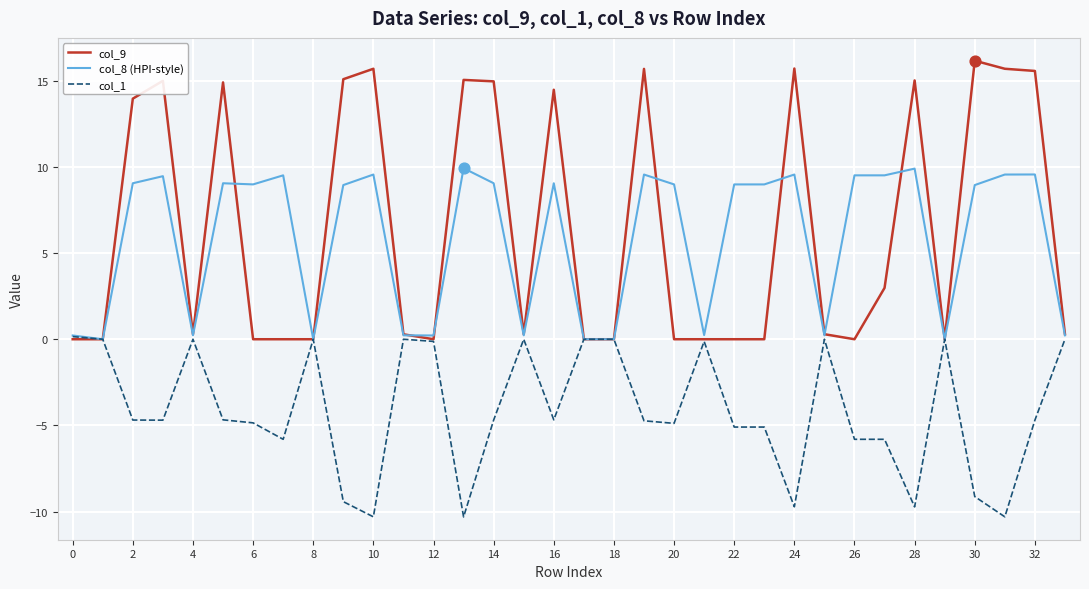

Which series has the largest total across all categories?

col_9